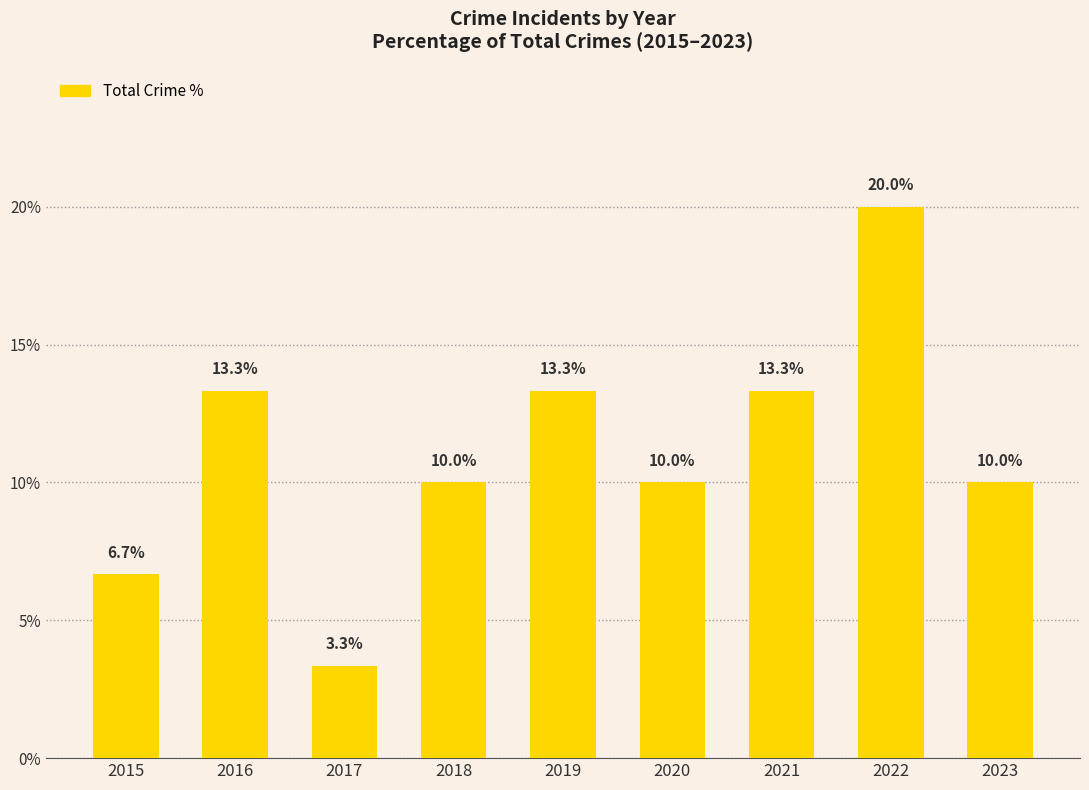

How many values are below 10?

2